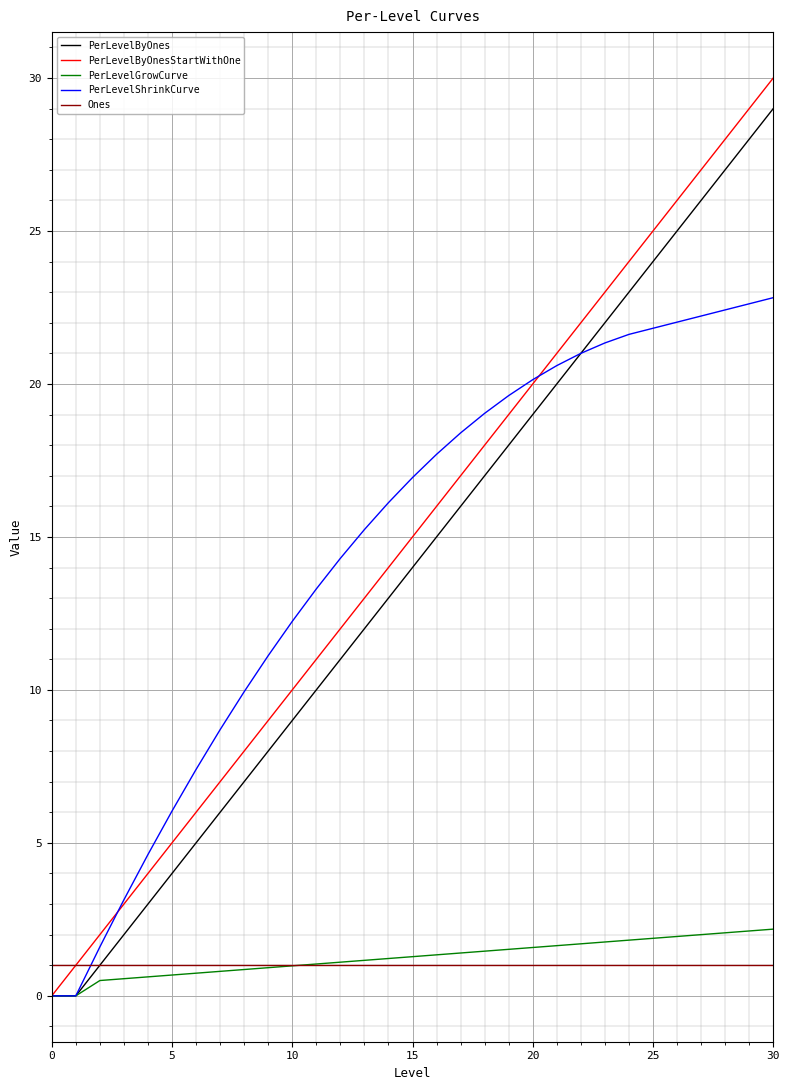

What is the minimum value for Ones?

1.0